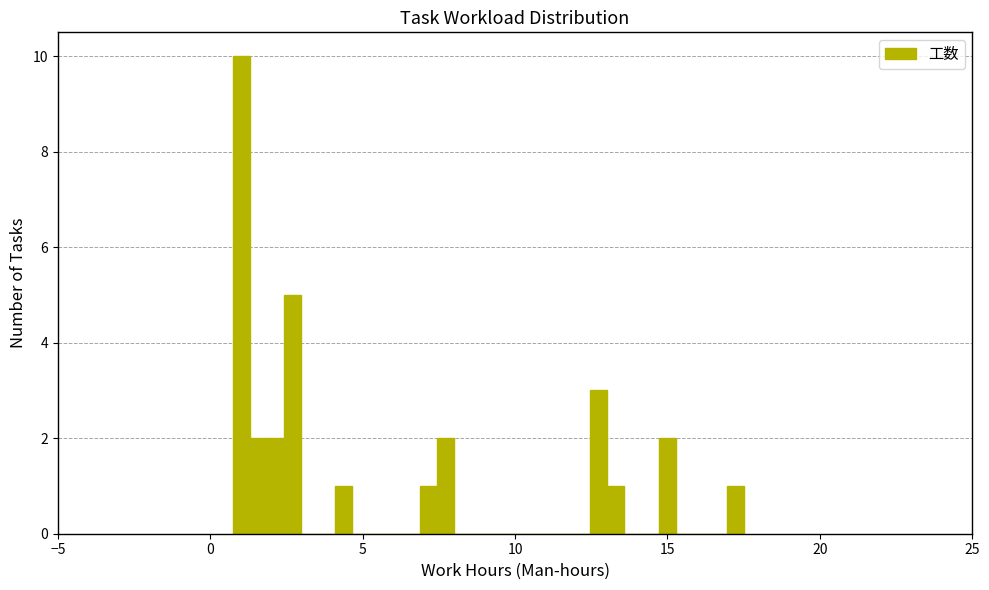

Read against the x-axis, roughly where is the centre of the tallest bar?

1.0